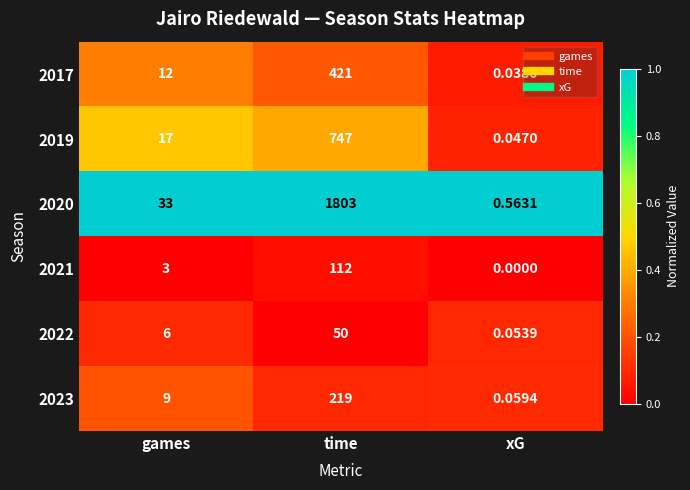

At which category is the sum across all series the highest?

time